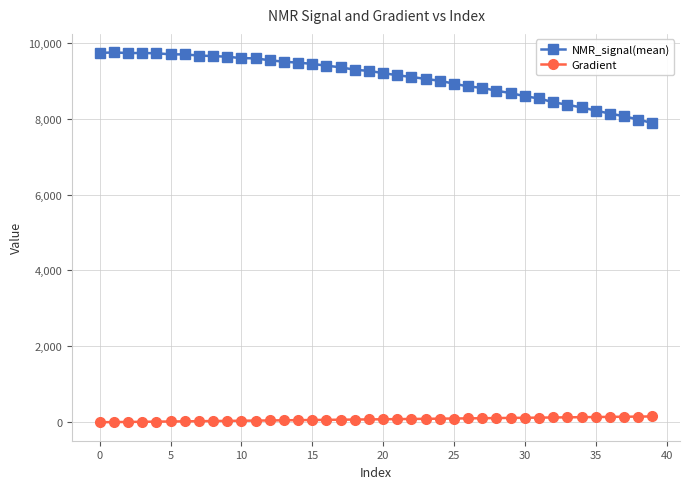

True or false: NMR_signal(mean) and Gradient intersect in this chart.

False